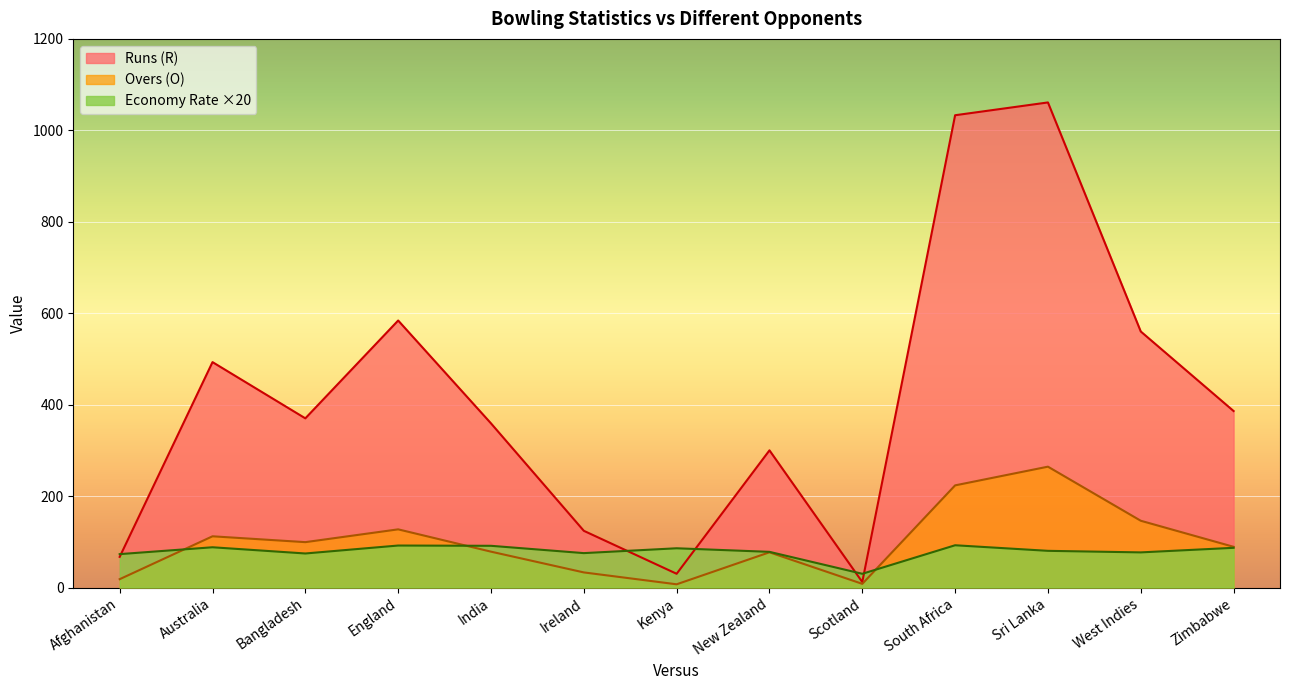

Which series has the widest spread of values?

Runs (R)